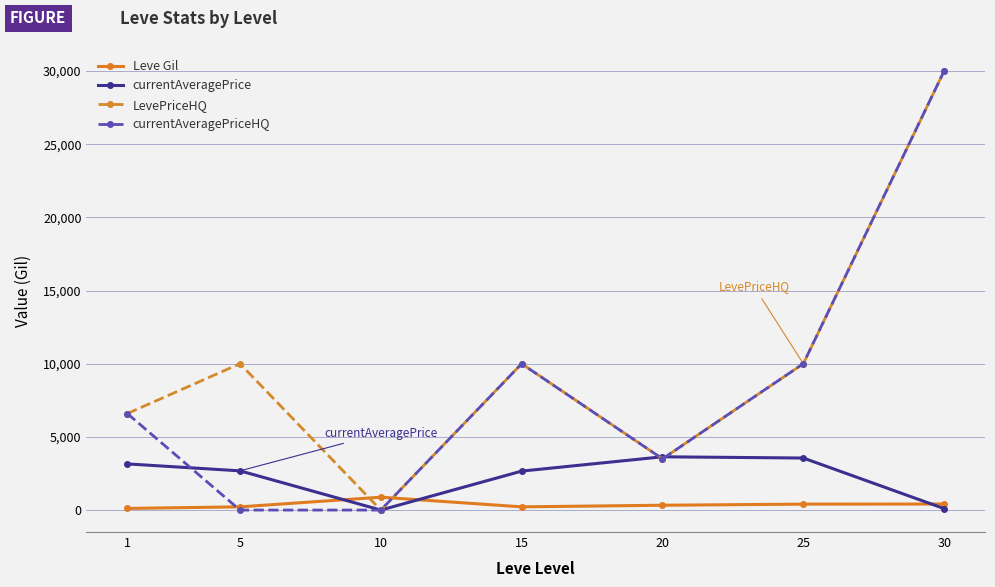

At which category does currentAveragePrice reach its first local valley?

10